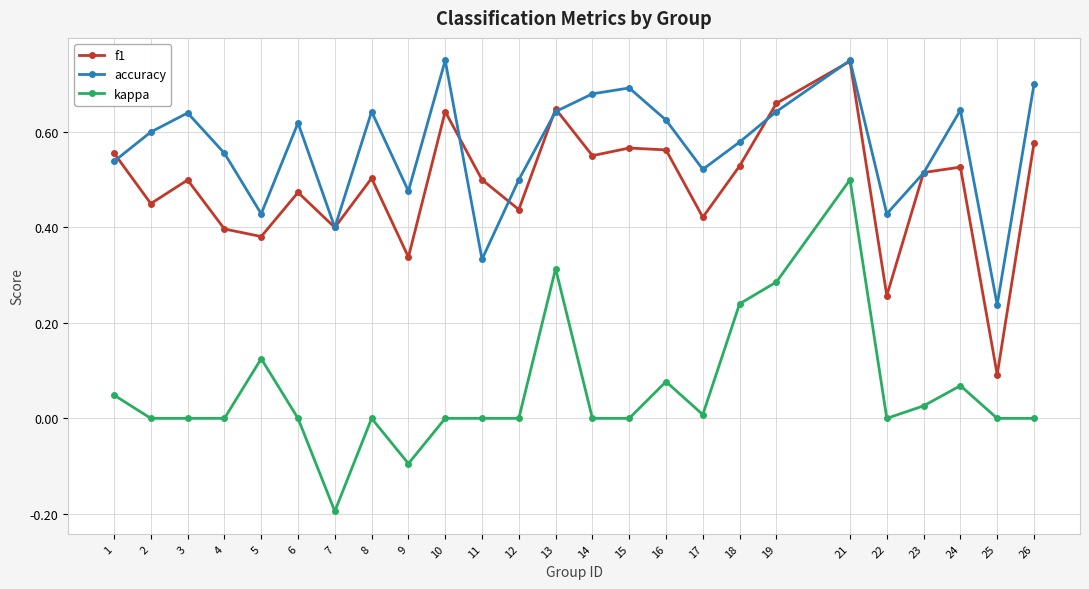

In accuracy, how many points are higher than both neighbors (excluding endpoints)?

7